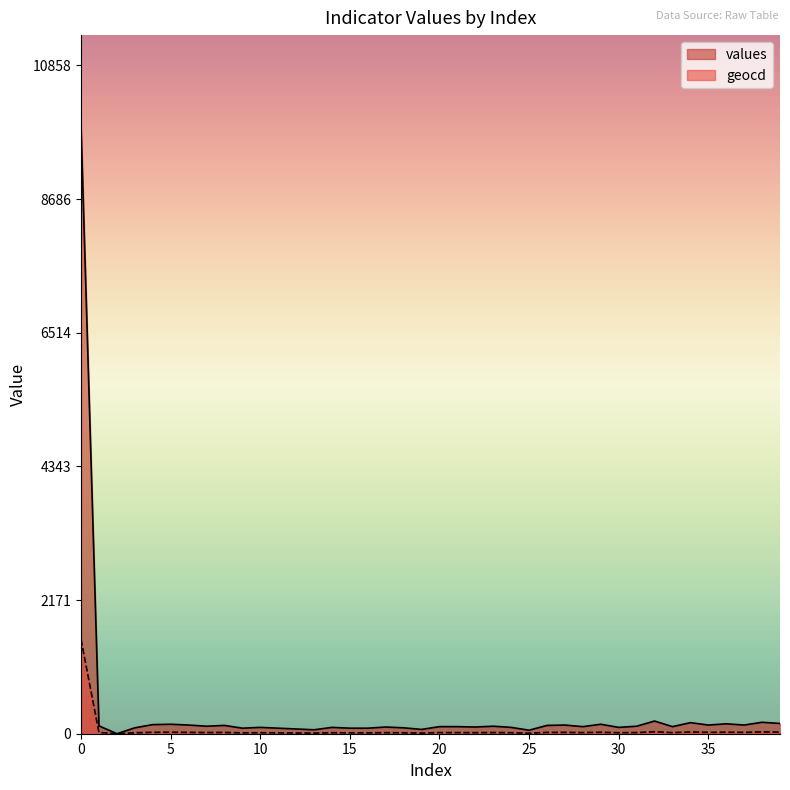

Reading left to right, list all the values displayed in this chart.

values: 0=9871	1=128	2=0	3=96	4=148	5=154	6=141	7=122	8=135	9=90	10=103	11=90	12=77	13=64	14=103	15=90	16=90	17=109	18=96	19=70	20=115	21=115	22=109	23=122	24=103	25=57	26=135	27=141	28=115	29=154	30=103	31=122	32=206	33=115	34=180	35=141	36=161	37=141	38=186	39=167
geocd: 0=1532	1=20	2=0	3=15	4=23	5=24	6=22	7=19	8=21	9=14	10=16	11=14	12=12	13=10	14=16	15=14	16=14	17=17	18=15	19=11	20=18	21=18	22=17	23=19	24=16	25=9	26=21	27=22	28=18	29=24	30=16	31=19	32=32	33=18	34=28	35=22	36=25	37=22	38=29	39=26